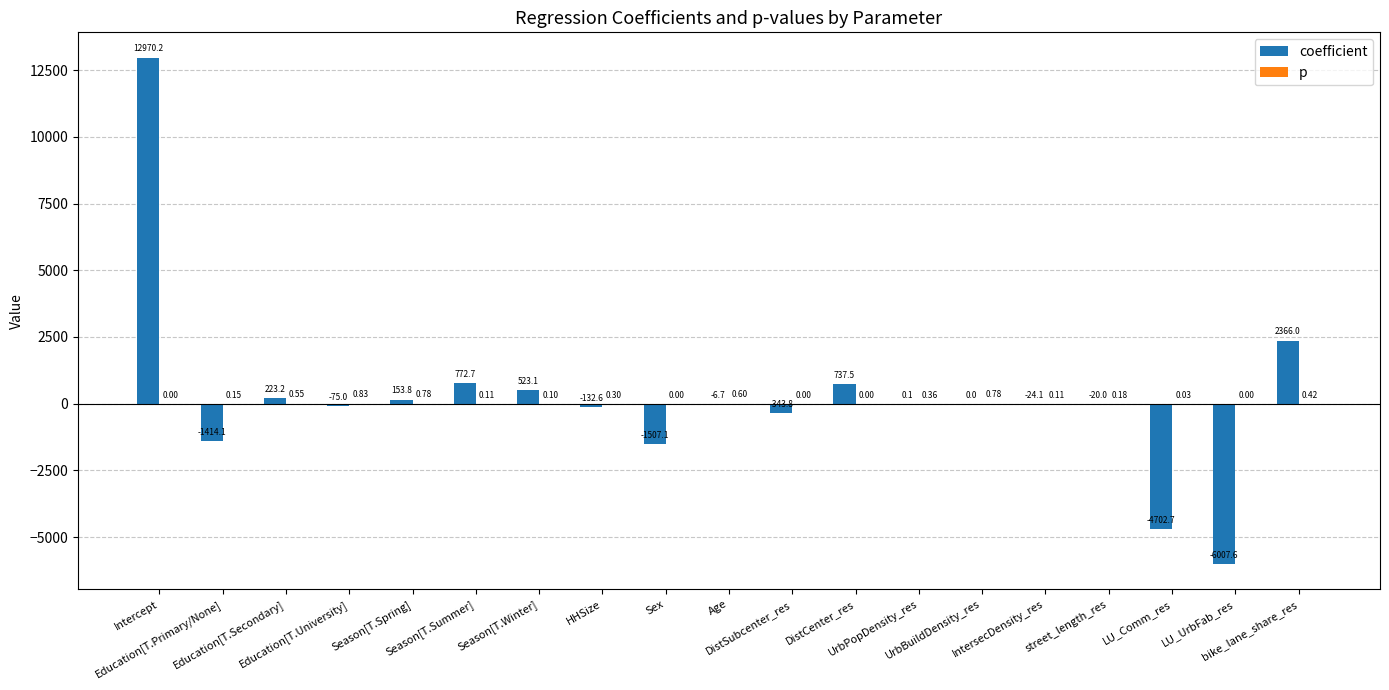

Which series has the largest total across all categories?

coefficient